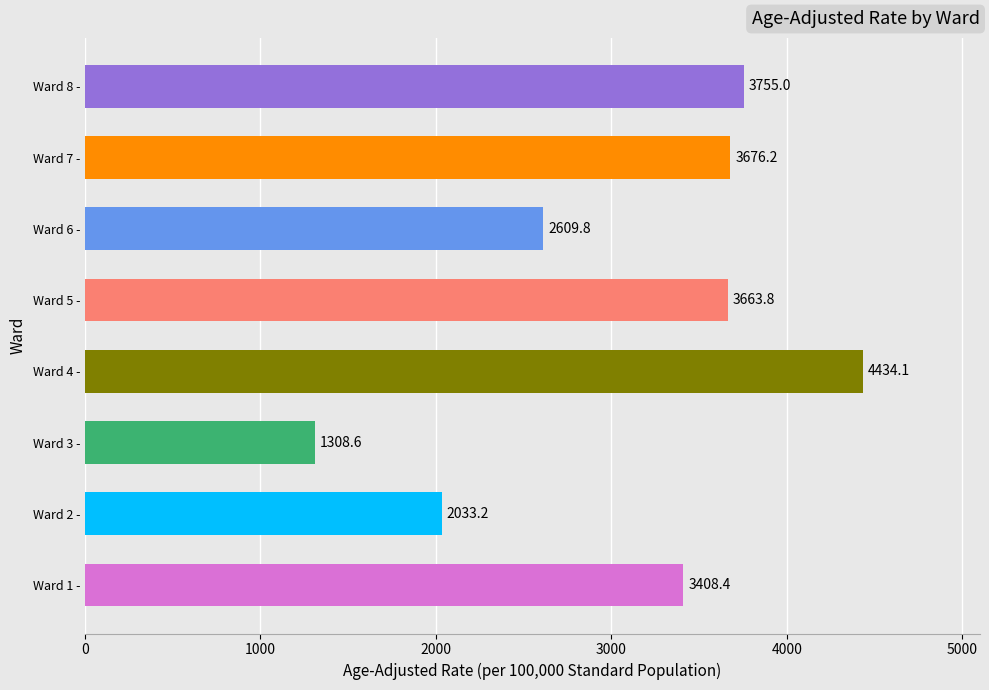

Reading bottom to top, extract all data points from this chart.

3408.4	2033.2	1308.6	4434.1	3663.8	2609.8	3676.2	3755.0